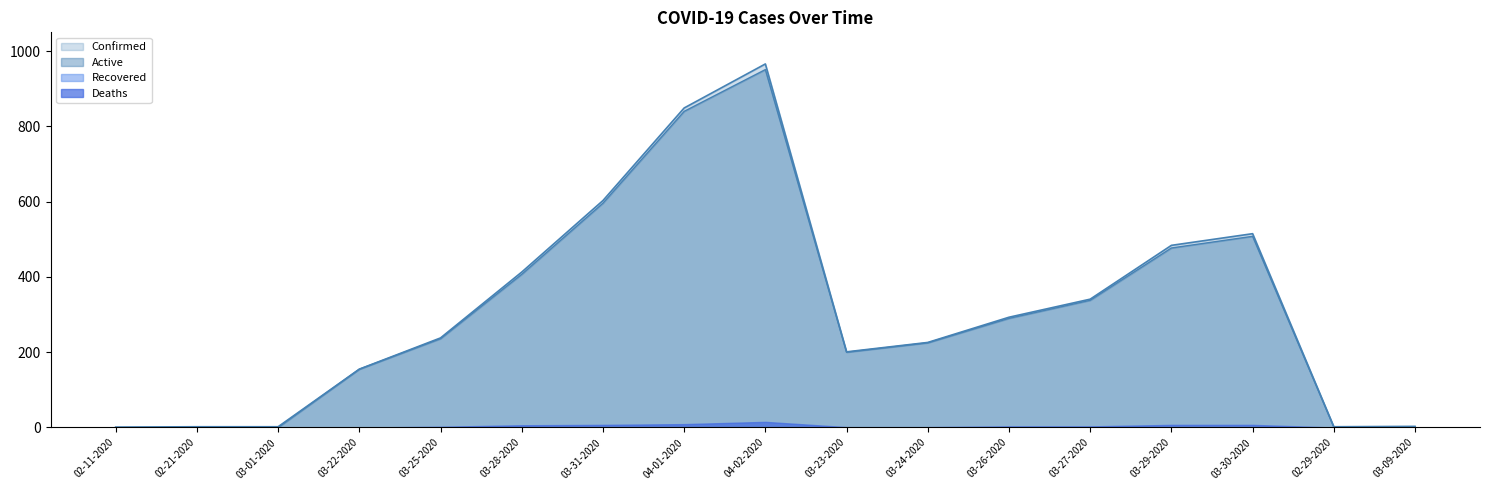

What is the label of the 12th point from the right?

03-28-2020